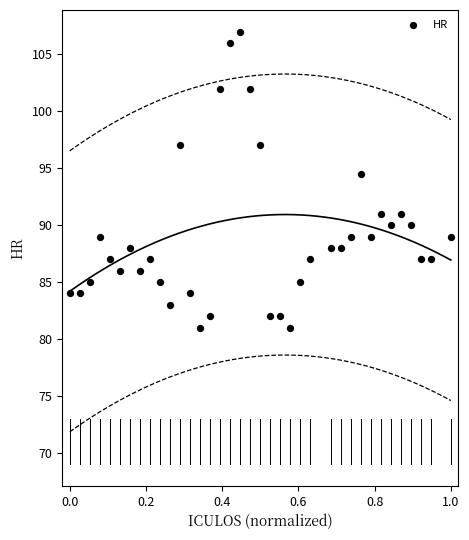

What Y value in the scatter plot is closest to 94?

94.5